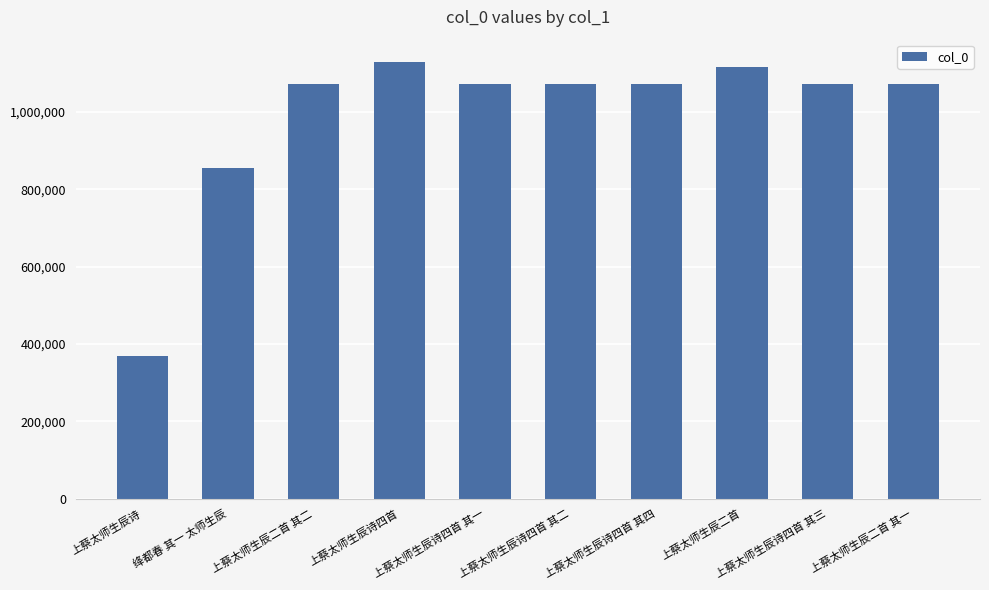

What is the maximum value shown in the chart?

1130624